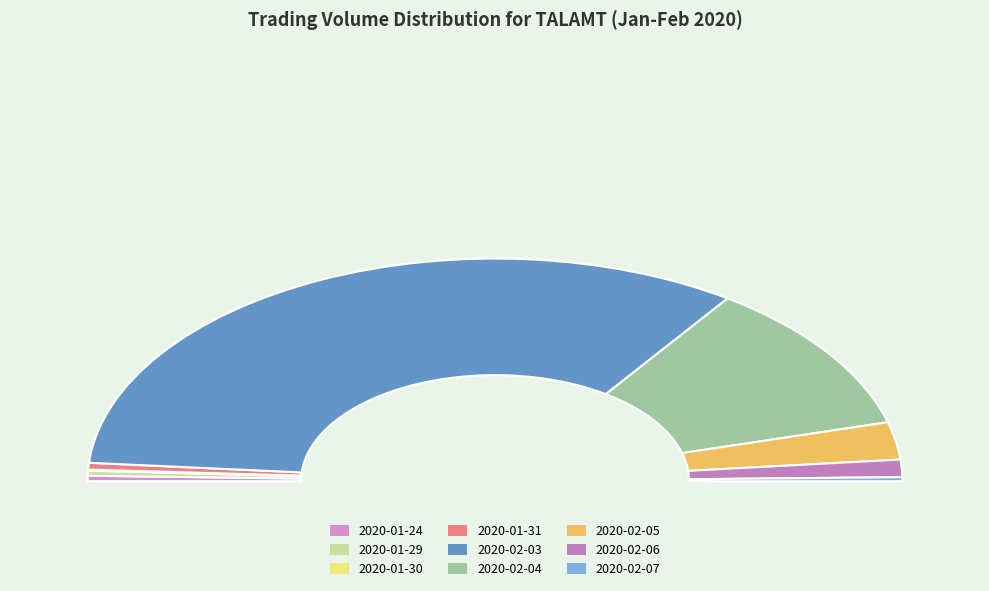

Approximately how many times larger is the value at 2020-02-04 compared to 2020-01-31?

22.8